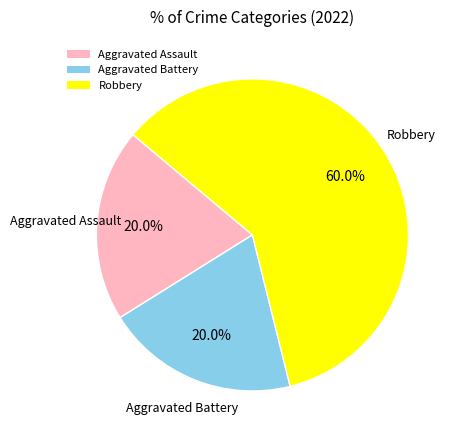

How many segments does this pie chart have?

3